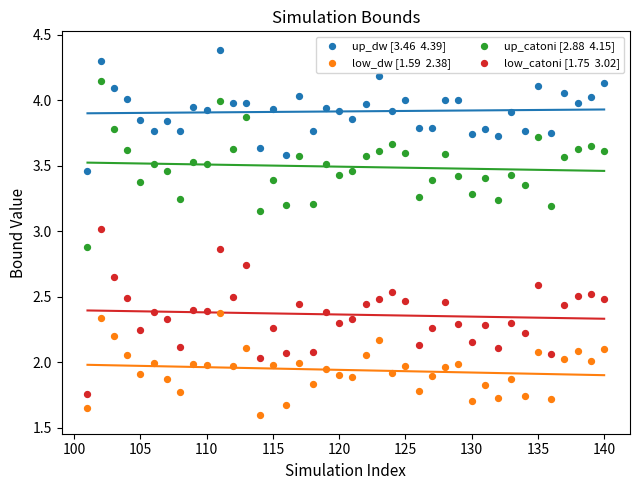

Across all data points, what is the range of Y values (max minus min)?

2.8